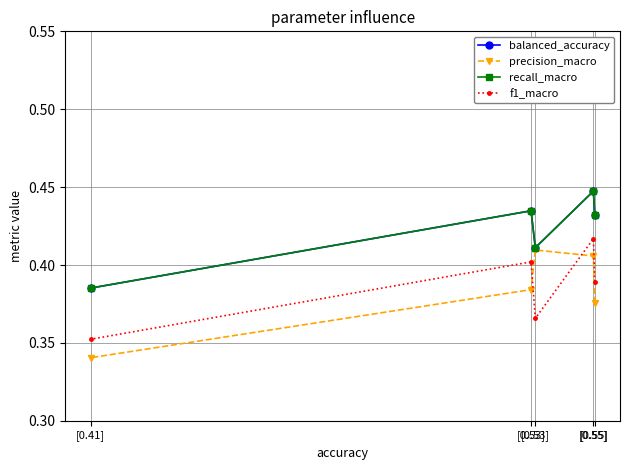

How many f1_macro values are between 0 and 1?

5